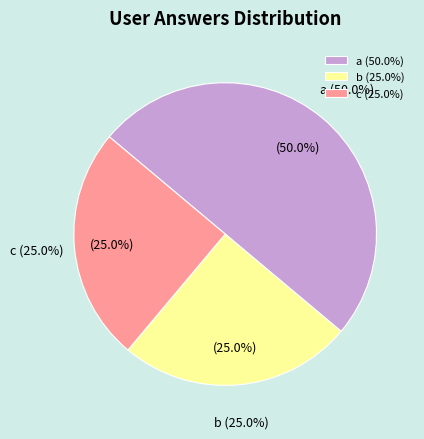

Count the number of slices in the pie.

3